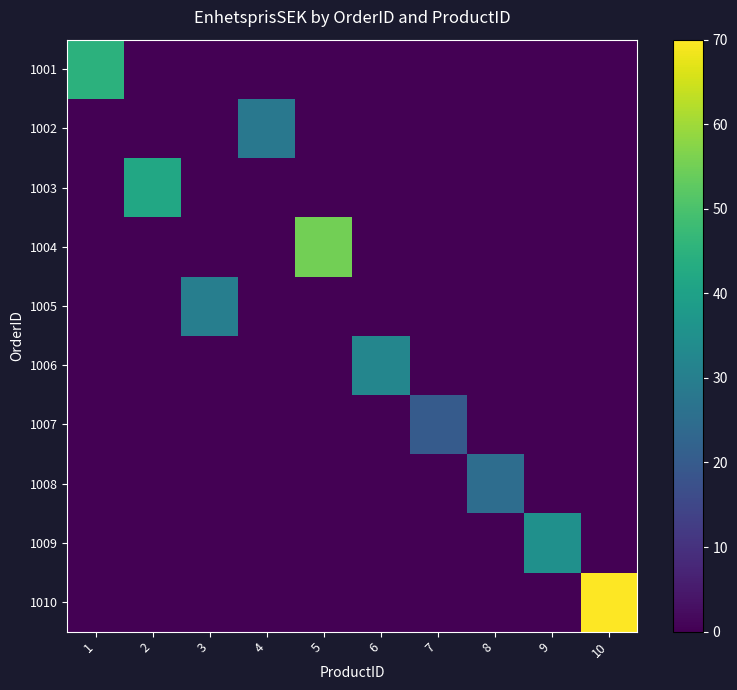

Which has a higher value, 4 or 1?

1